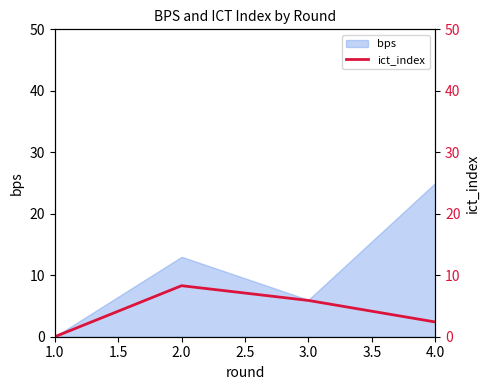

Which category has the highest value in the bps series?

4.0